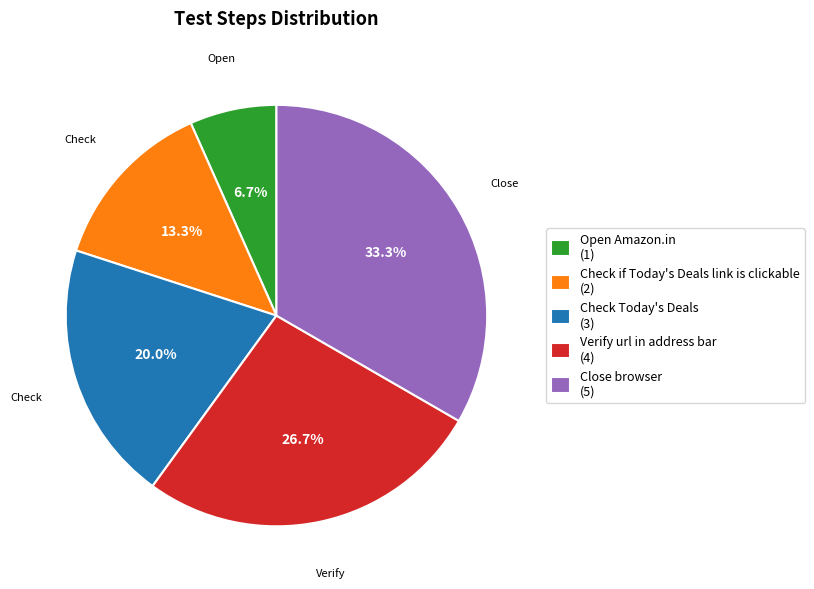

What percentage is NOT represented by Close browser?

66.7%